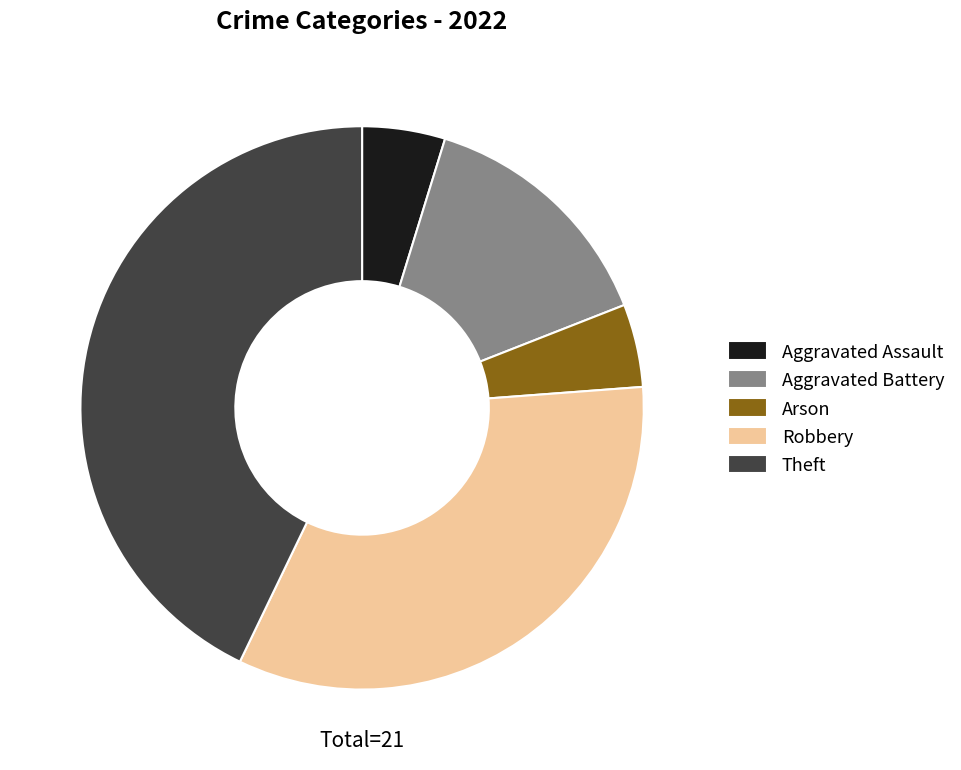

The Aggravated Battery slice represents 21% of the pie. True or false?

False